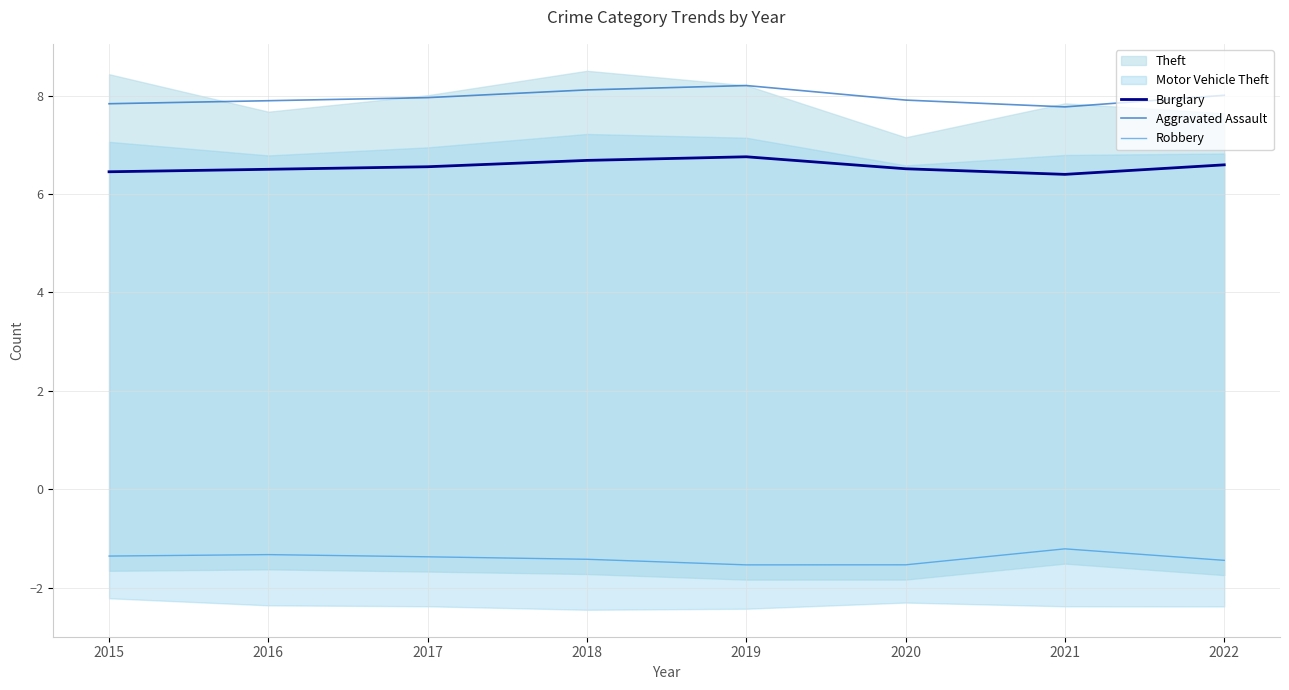

What is the maximum value for Robbery?

-1.2